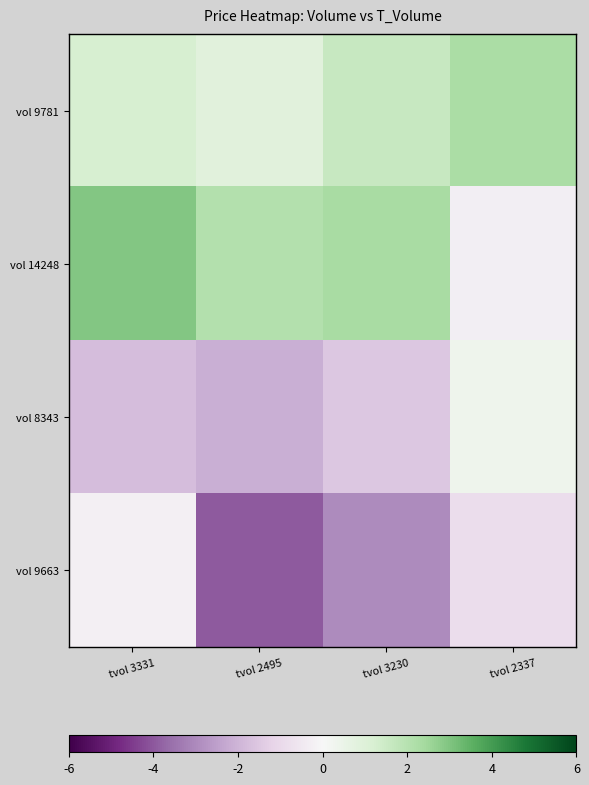

Which has a higher value, tvol 3331 or tvol 2337?

tvol 2337